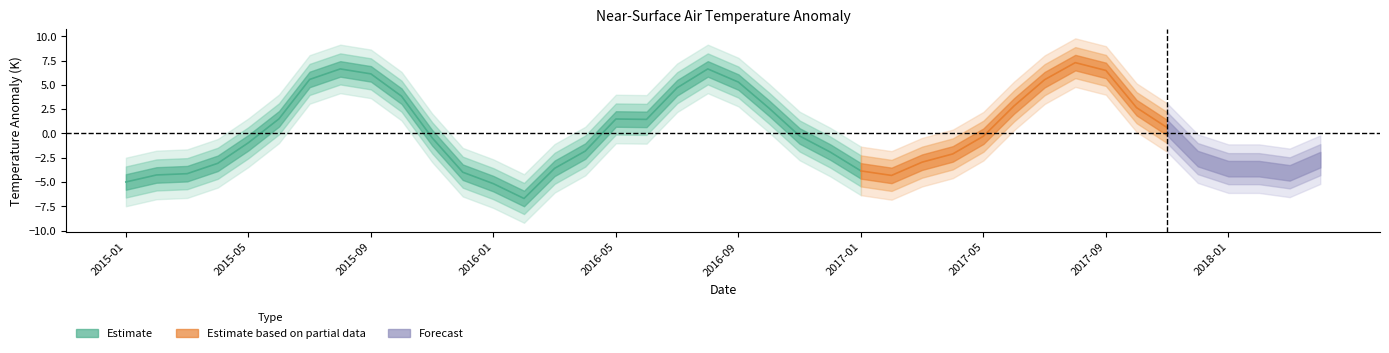

How many lines are shown in the chart?

1